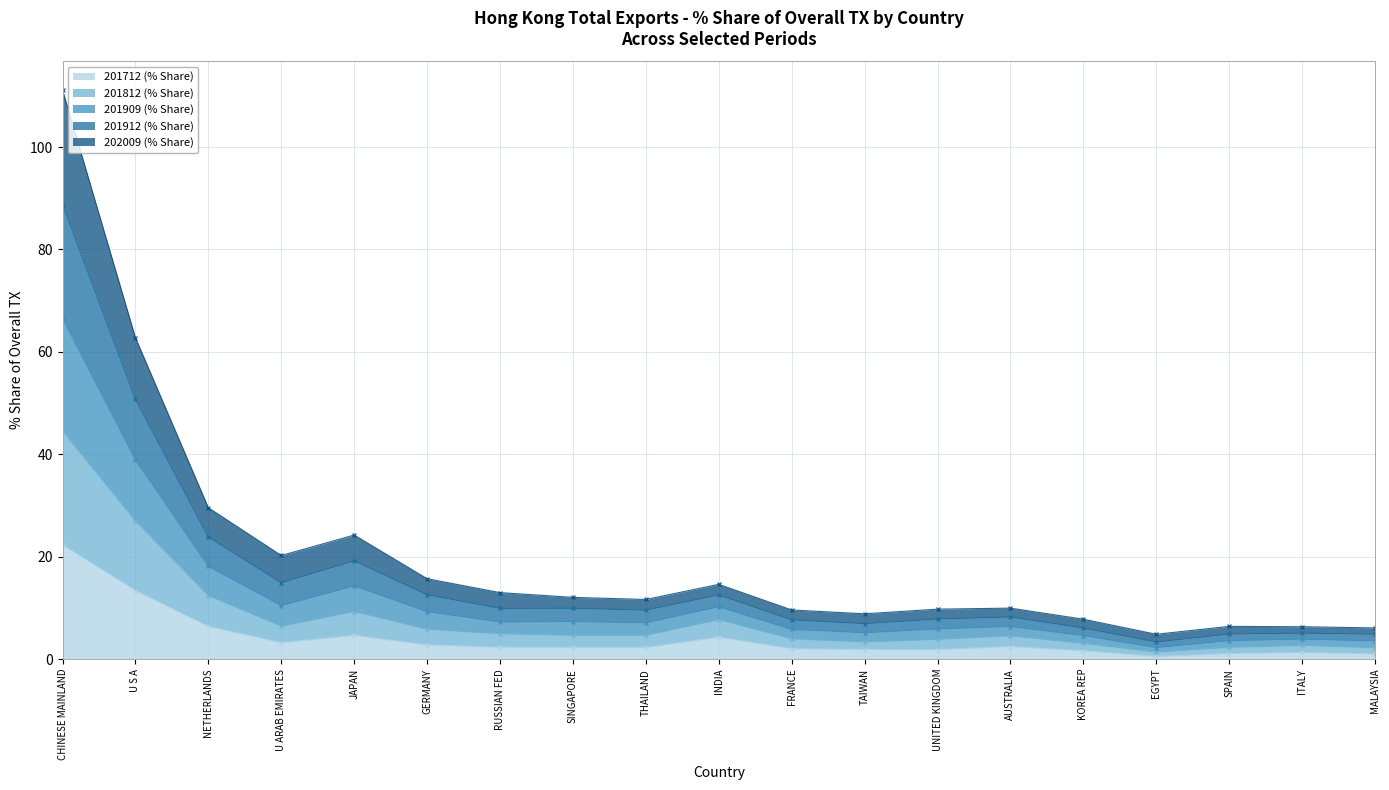

At which category does 201712 (% Share) reach its first local peak?

JAPAN